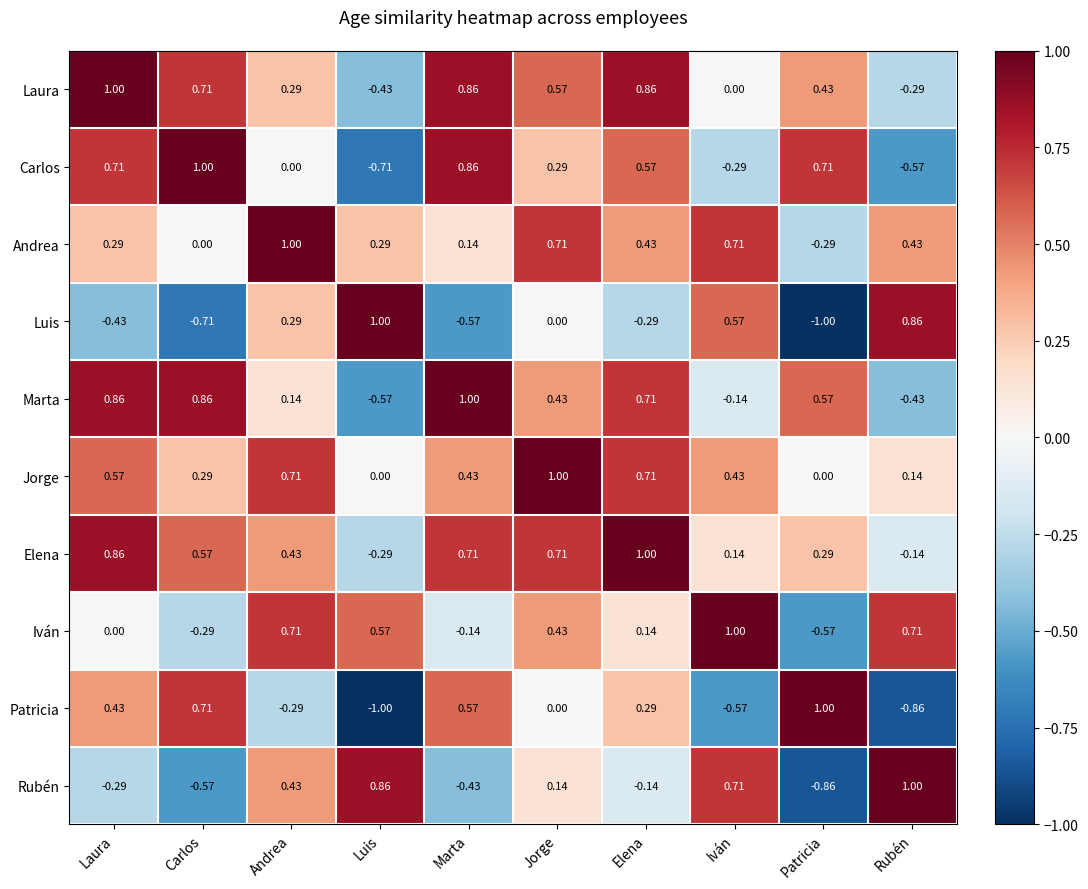

What is the minimum value shown in the chart?

-1.0